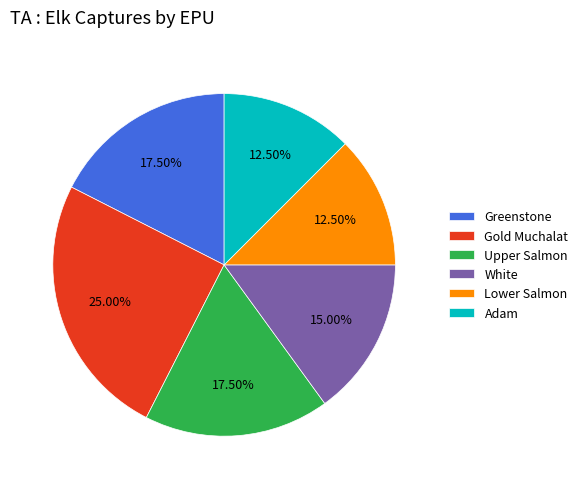

Does any single category account for the majority?

No